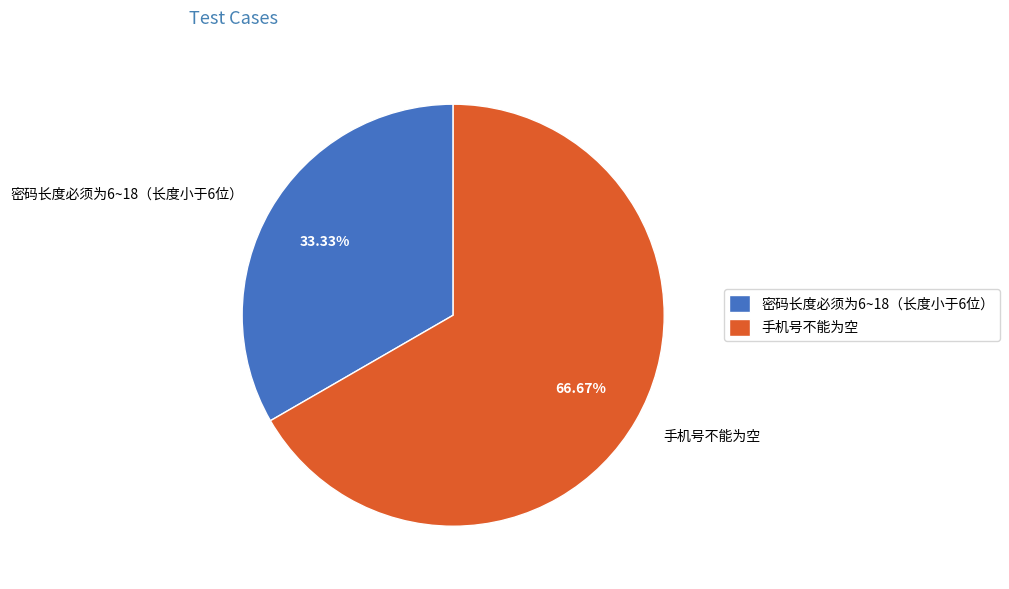

Does 密码长度必须为6~18（长度小于6位） account for over 50% of the chart?

No